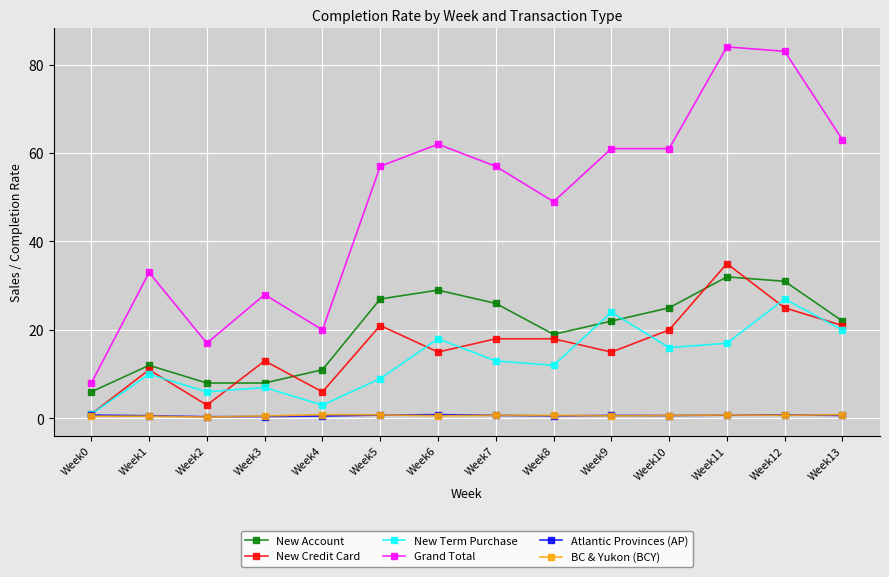

How many Atlantic Provinces (AP) values are between 0 and 1?

14